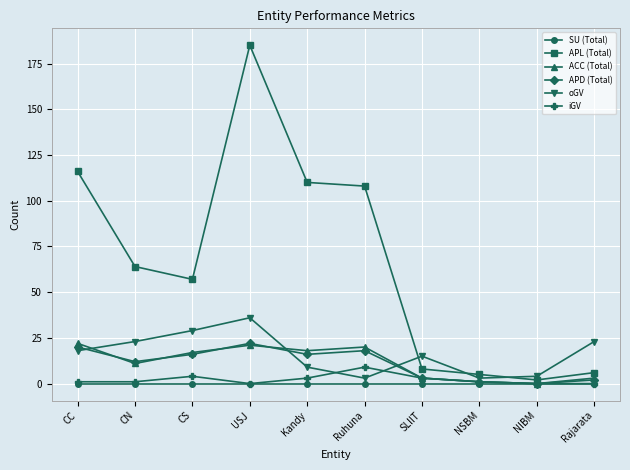

Is the value of oGV at CS greater than the value of APD (Total) at CC?

Yes